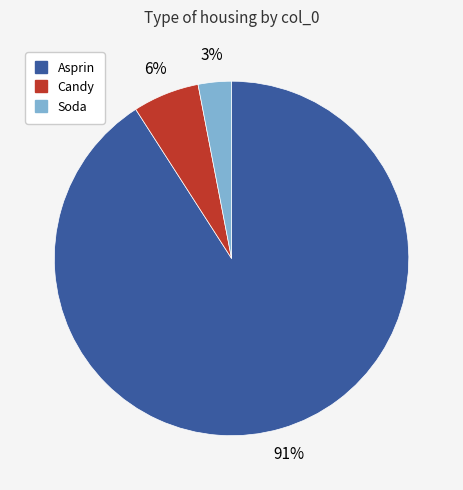

Count the number of slices in the pie.

3